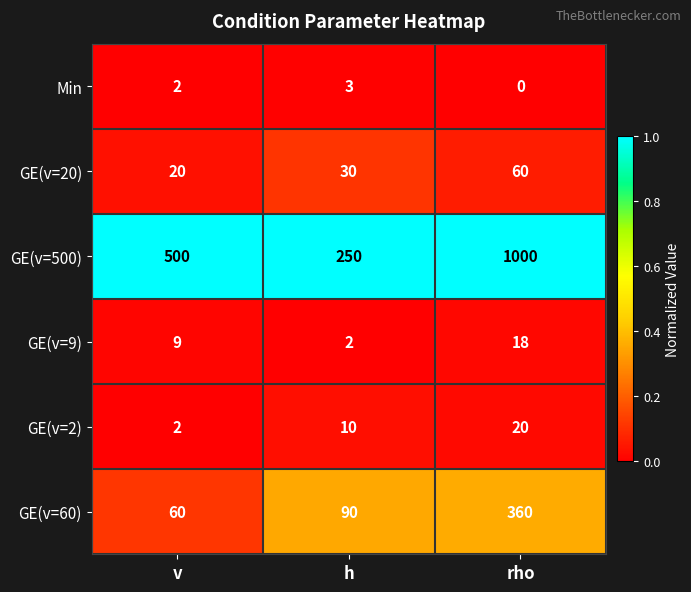

Reading left to right, list all the values displayed in this chart.

Min: 2	3	0
GE(v=20): 20	30	60
GE(v=500): 500	250	1000
GE(v=9): 9	2	18
GE(v=2): 2	10	20
GE(v=60): 60	90	360